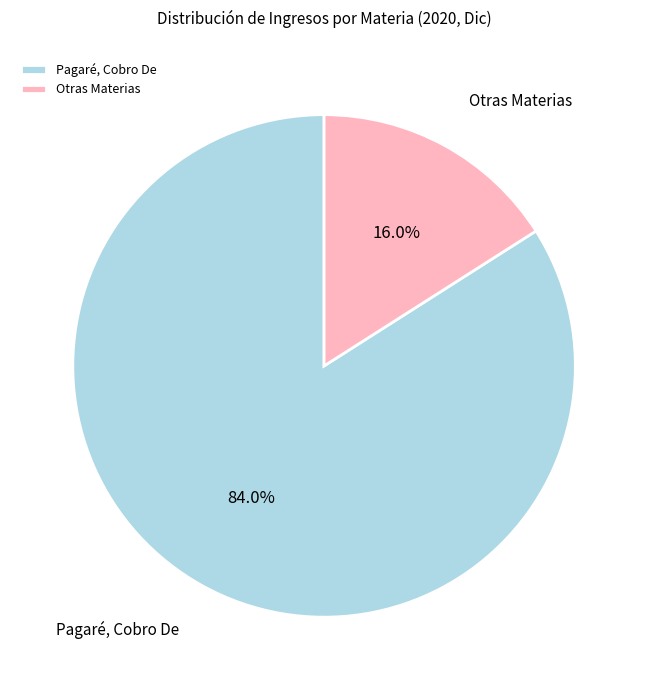

Which has a higher value, Pagaré, Cobro De or Otras Materias?

Pagaré, Cobro De